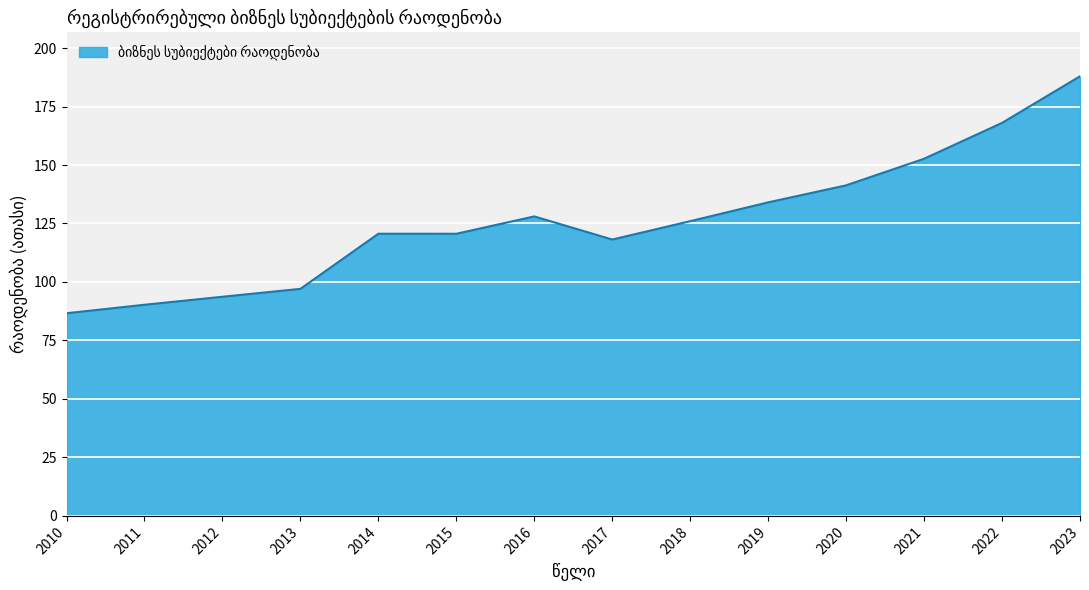

What is the change in value from 2014 to 2022?

+47.4